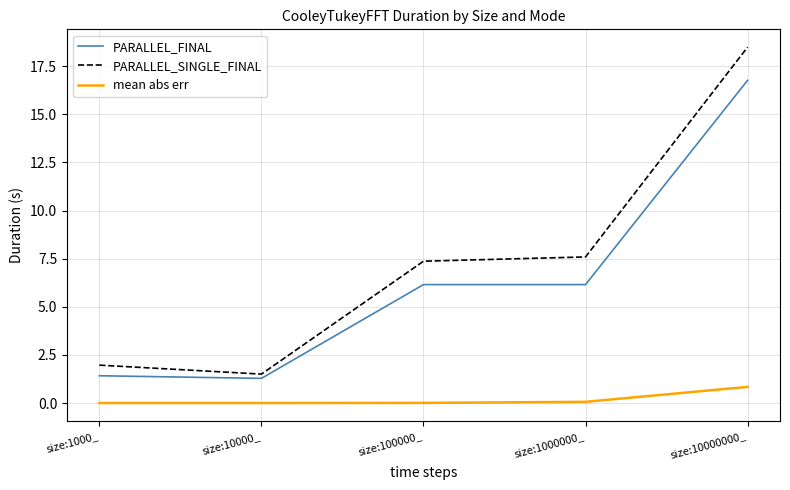

Which series has the largest range (max minus min)?

PARALLEL_SINGLE_FINAL